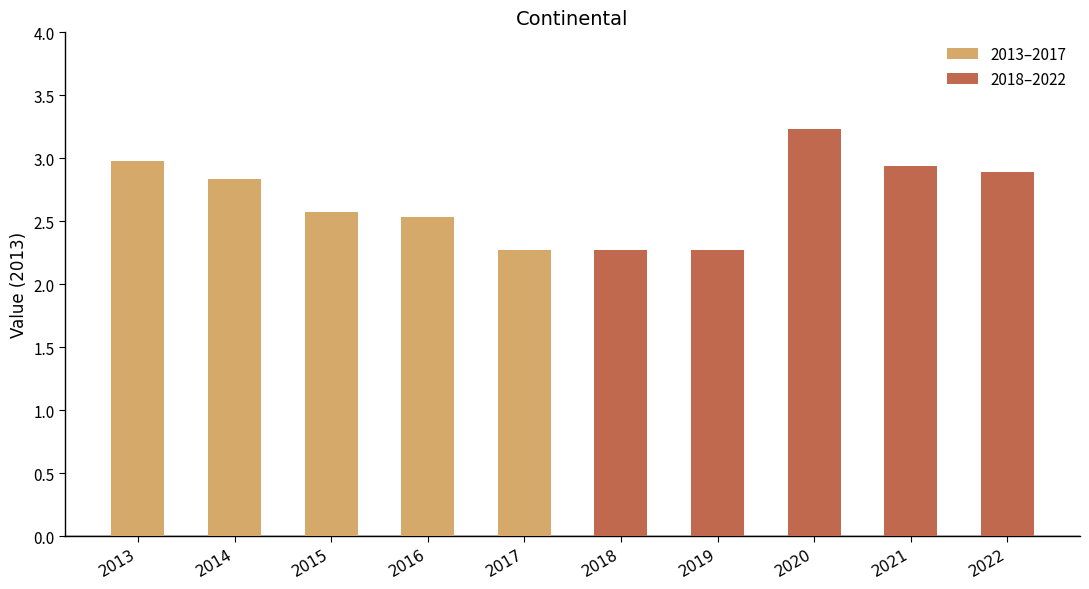

The 2013–2017 series shows 2.5 at 2016. True or false?

True